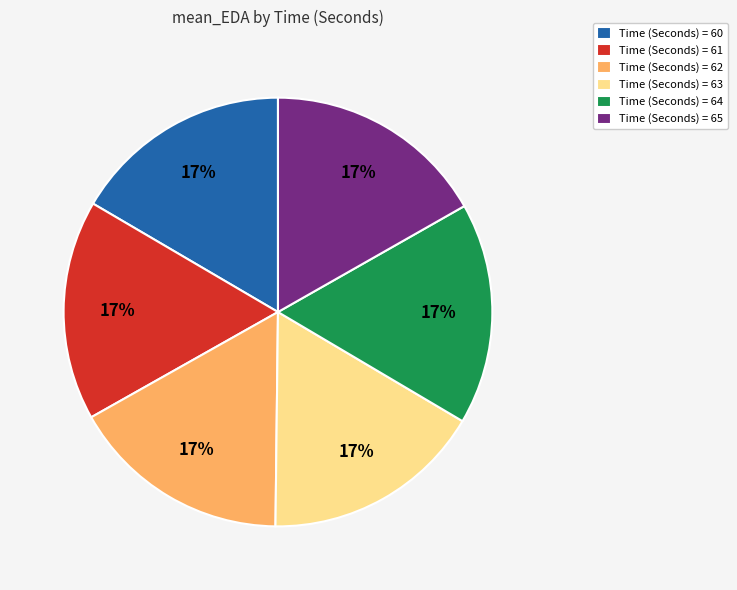

What percentage is the Time (Seconds) = 60 slice, to the nearest percent?

17%